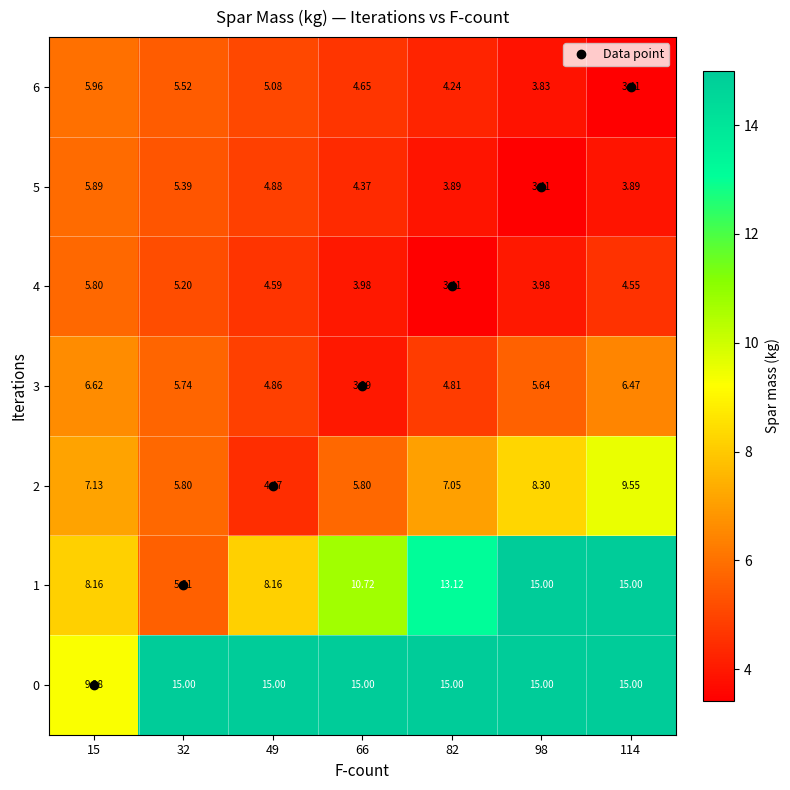

Is the value of 4 at 82 greater than the value of 3 at 114?

No